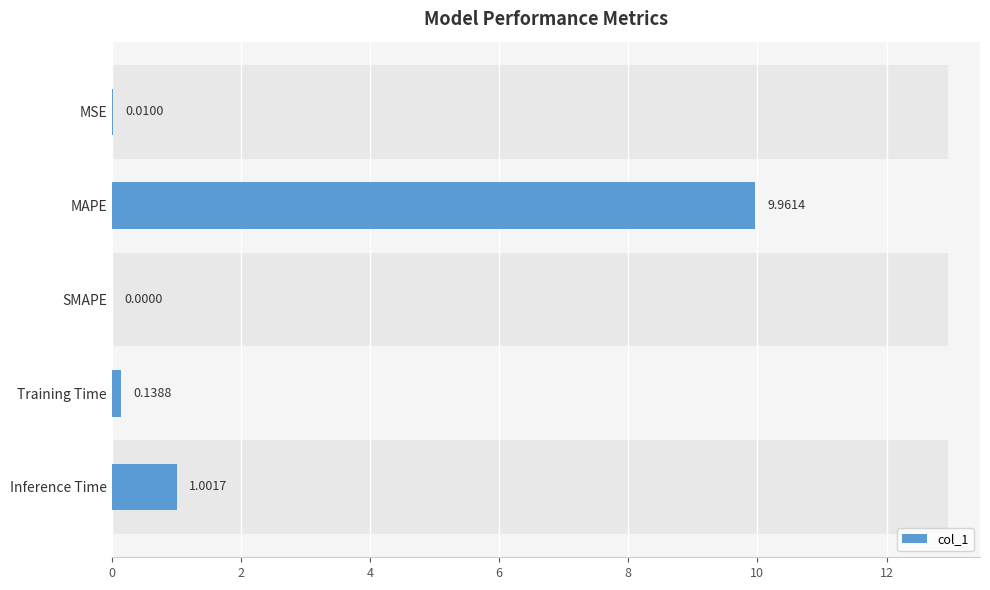

How many data points does each series have?

5